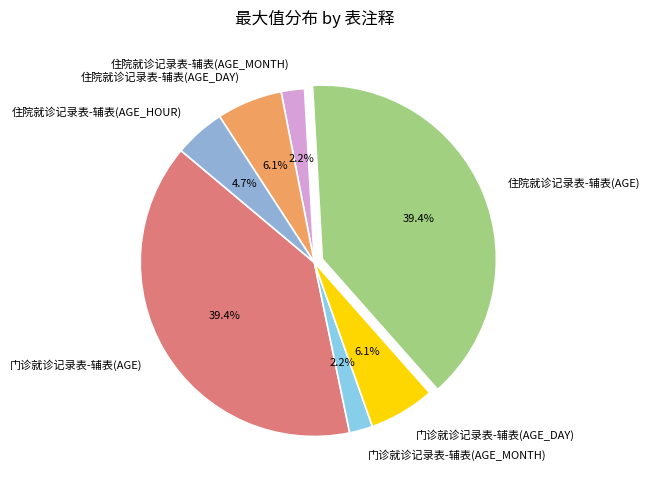

To the nearest percent, what percentage of the pie is 住院就诊记录表-辅表(AGE_DAY)?

6%